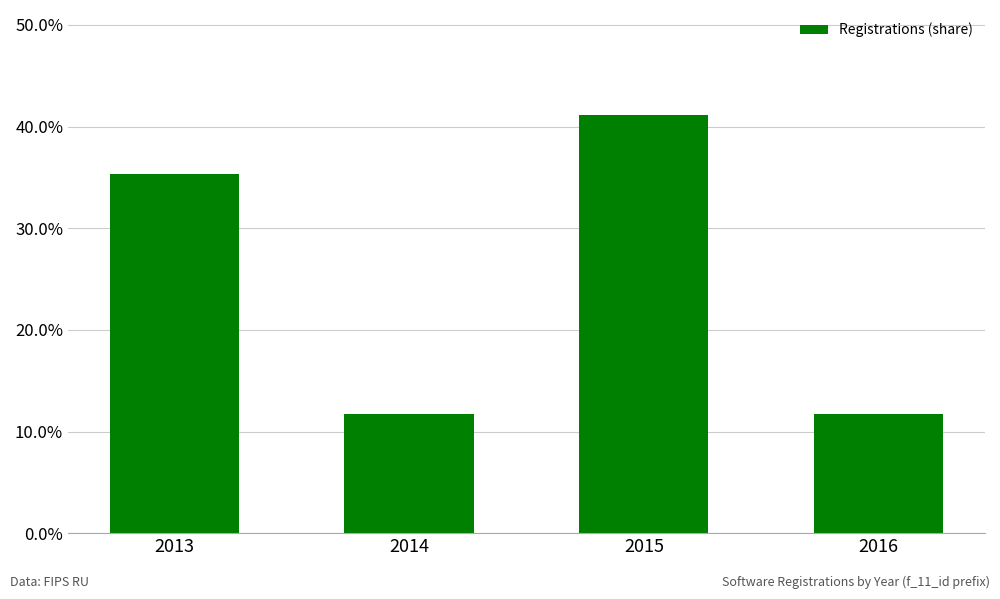

Does the chart contain any negative values?

No